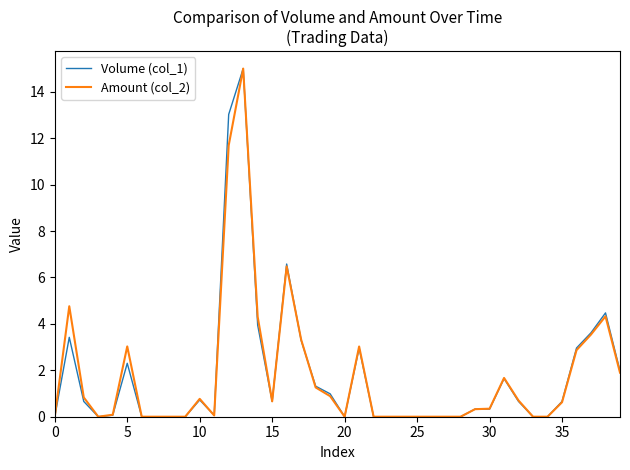

What is the highest value of the Amount (col_2) series?

15.0